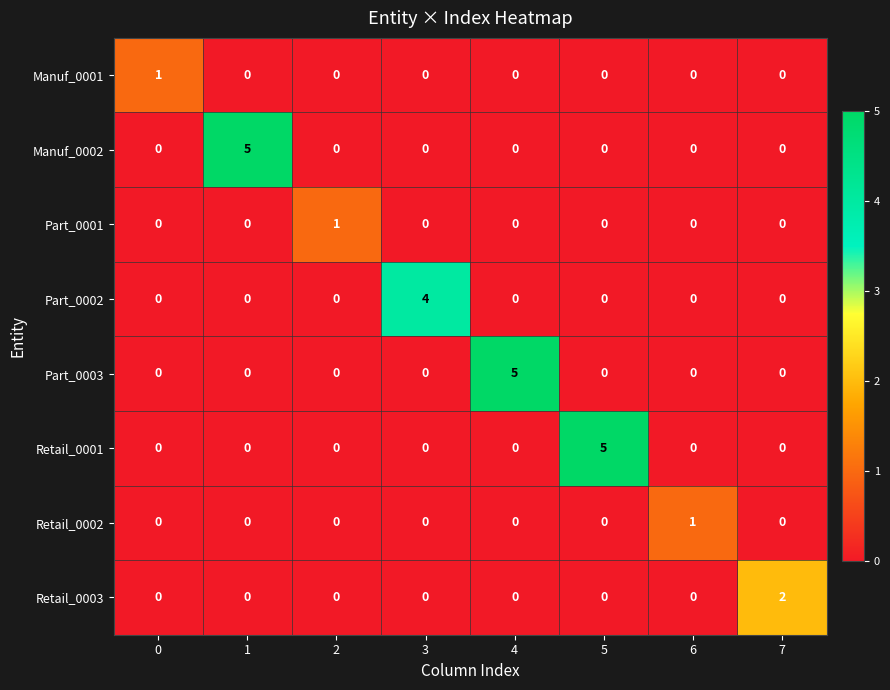

Which series changed the most between 1 and 2?

Manuf_0002